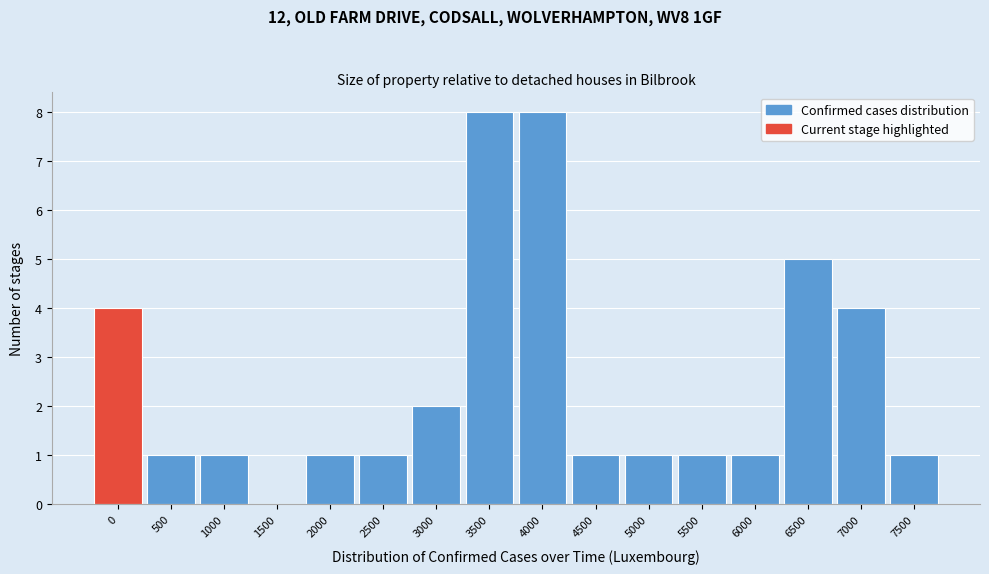

Reading right to left, transcribe all the data shown in this chart.

7500=1	7000=4	6500=5	6000=1	5500=1	5000=1	4500=1	4000=8	3500=8	3000=2	2500=1	2000=1	1500=0	1000=1	500=1	0=4